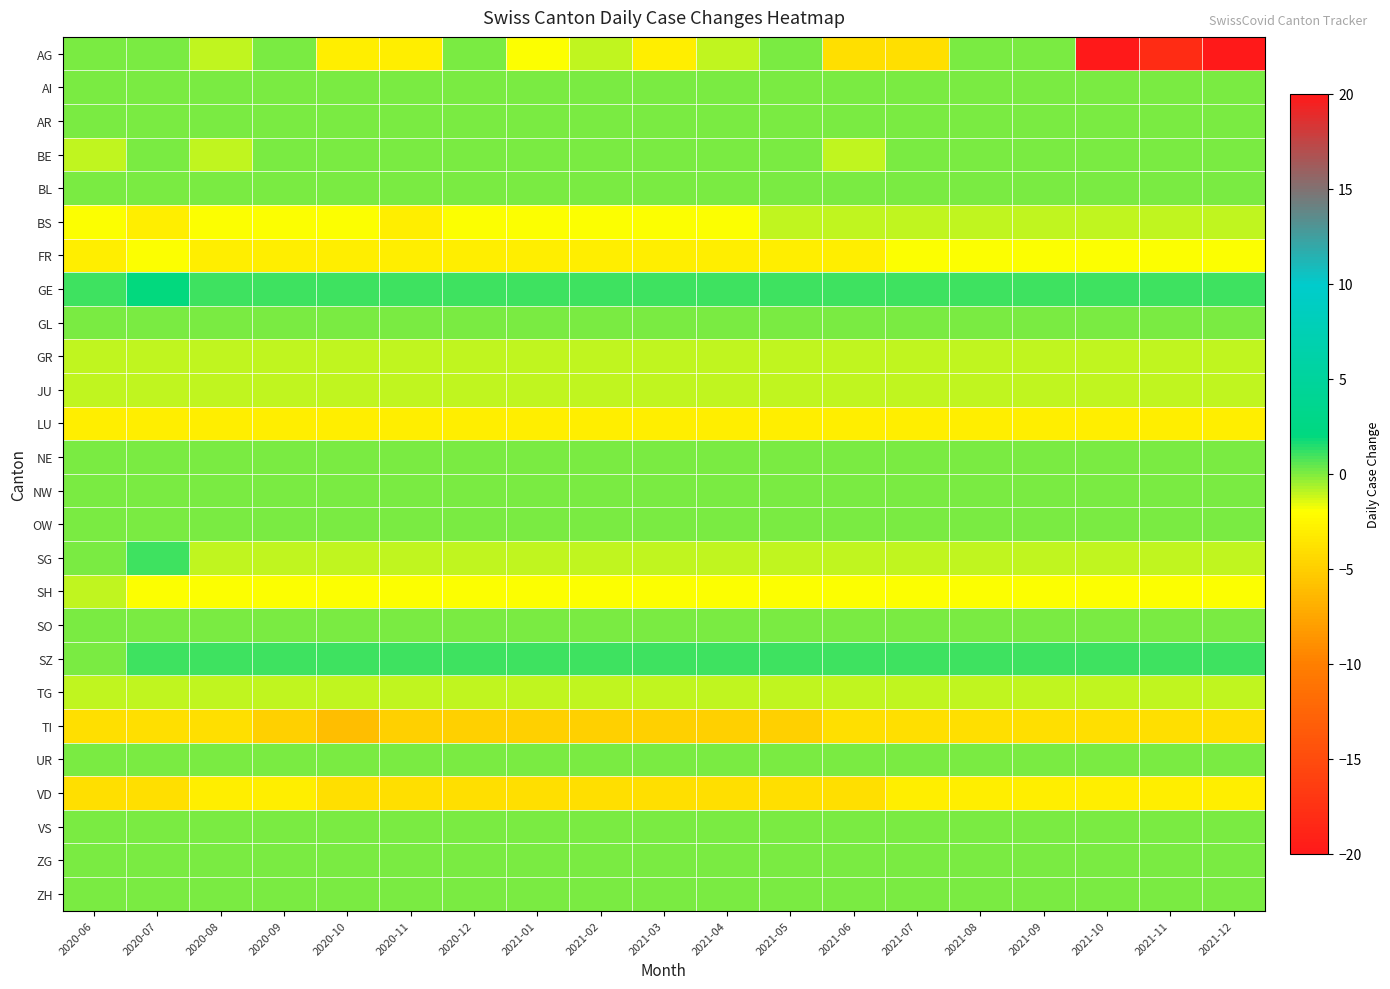

Which has a higher value, 2021-02 or 2021-07?

2021-02